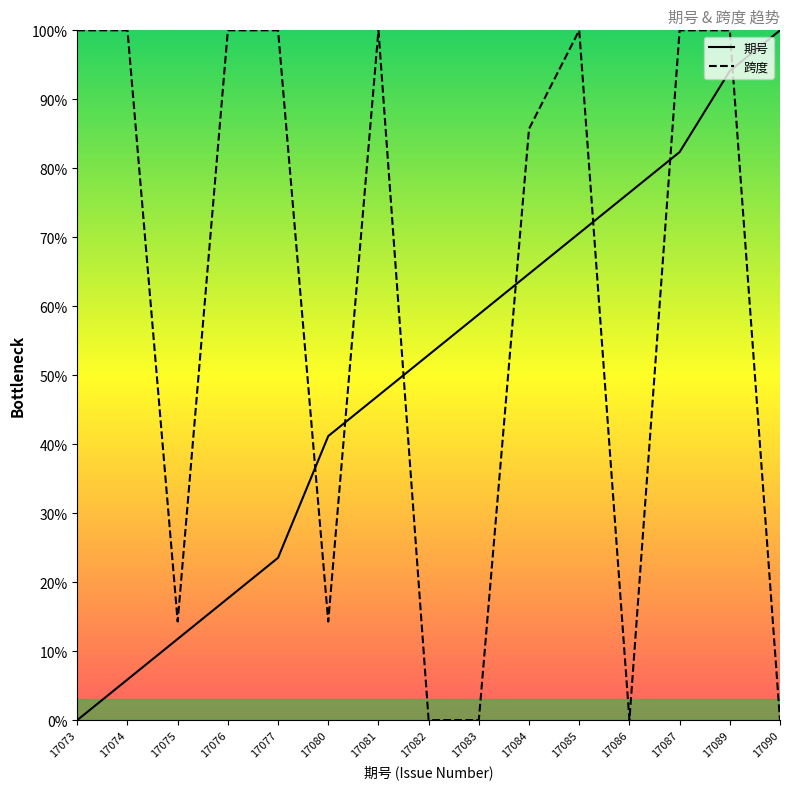

Count the number of data series in this chart.

2